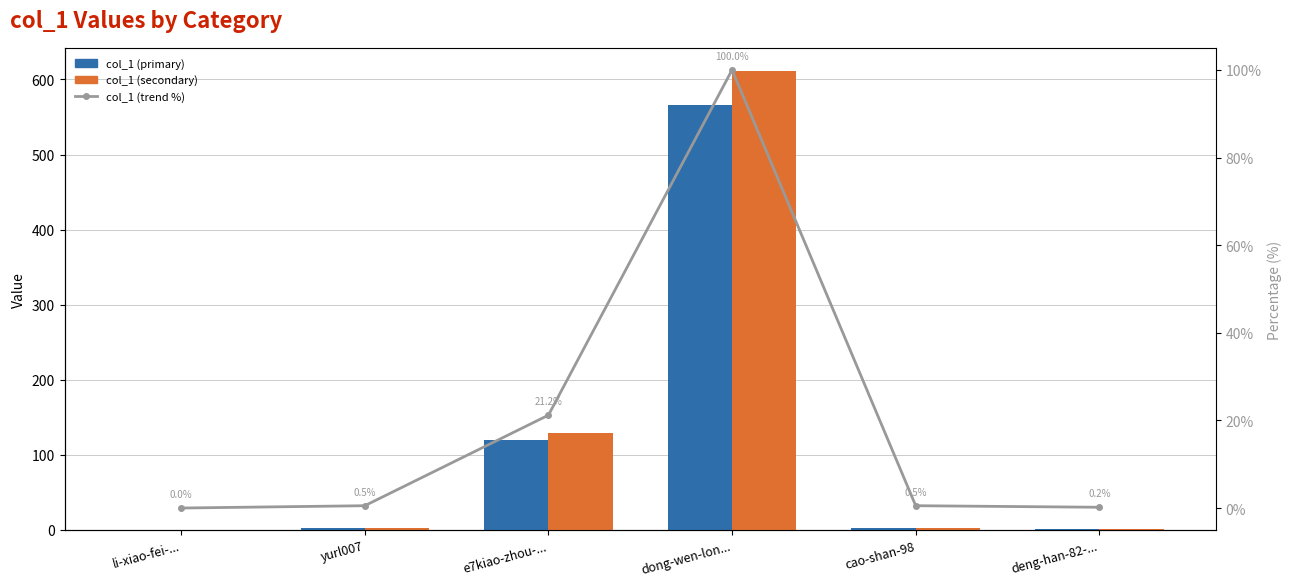

What is the sum of the col_1 (primary) values at li-xiao-fei-... and yurl007?

3.0